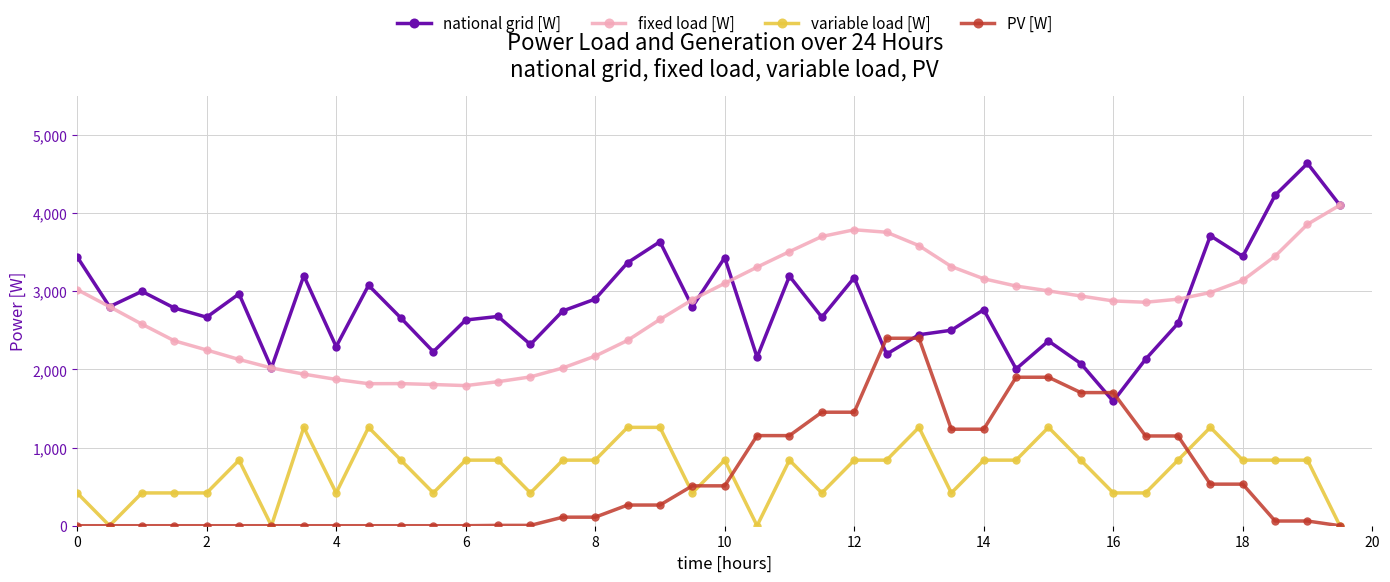

List the series in order of their peak value, lowest first.

variable load [W], PV [W], fixed load [W], national grid [W]